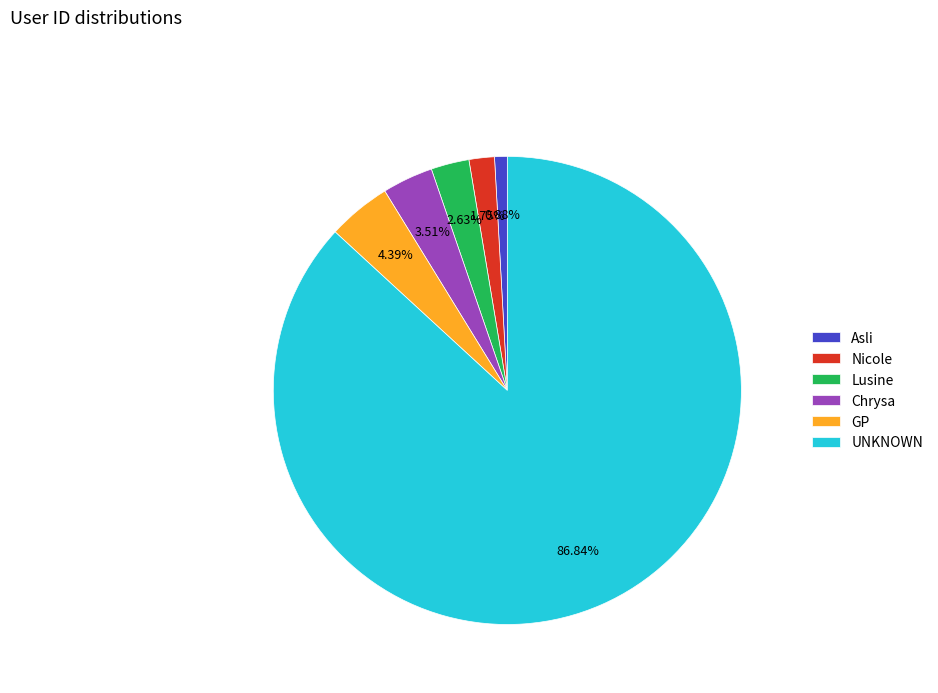

Which has a higher value, UNKNOWN or Lusine?

UNKNOWN